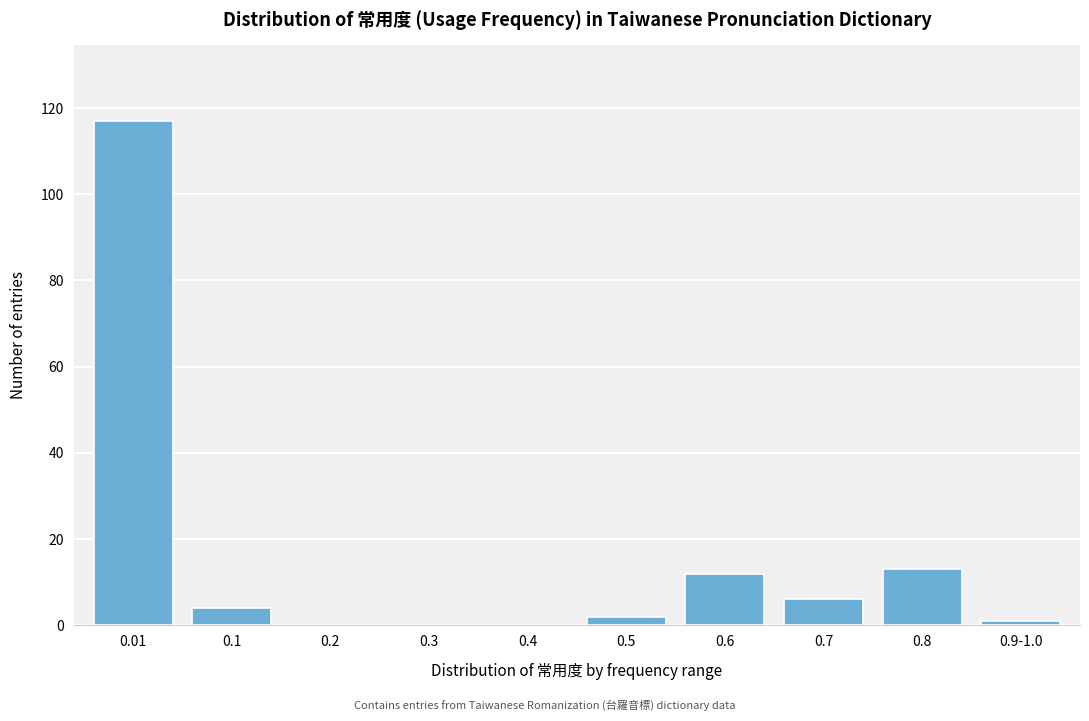

Reading right to left, extract all data points from this chart.

0.9-1.0=1	0.8=13	0.7=6	0.6=12	0.5=2	0.4=0	0.3=0	0.2=0	0.1=4	0.01=117